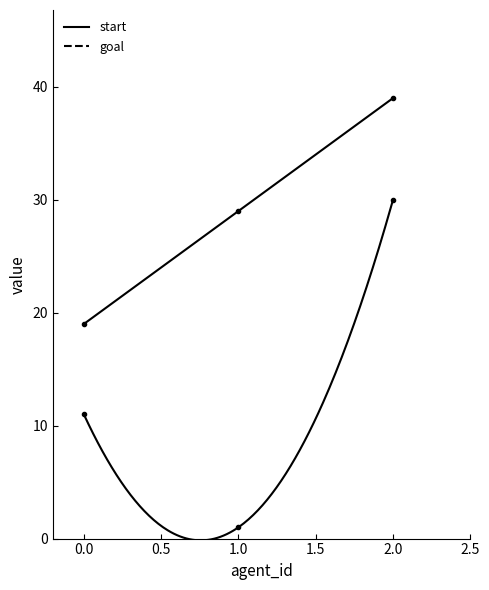

Is the value of goal at 2 greater than the value of start at 0?

Yes